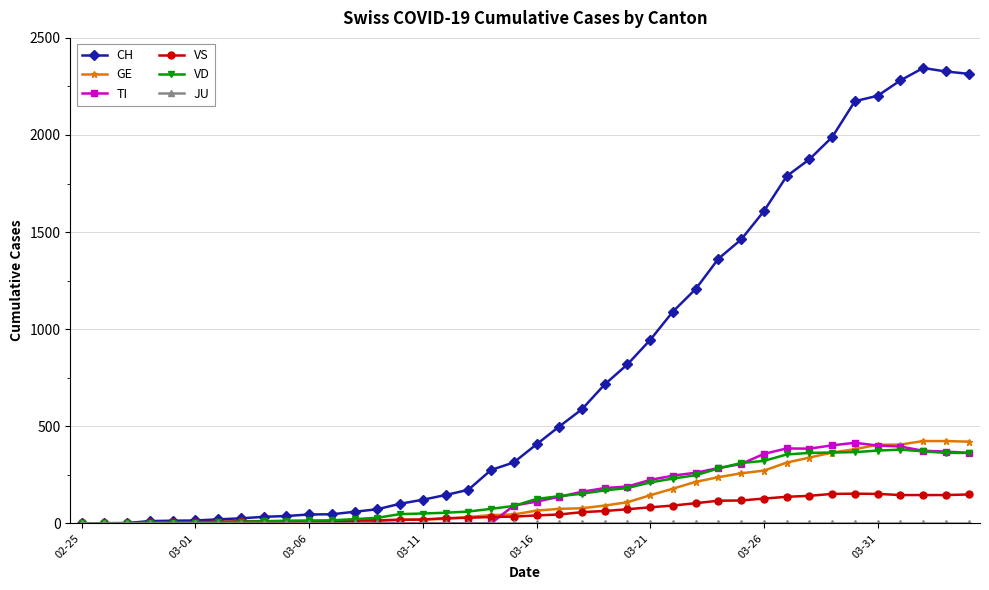

Which series has the widest spread of values?

CH